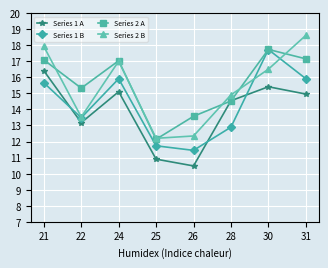

What is the approximate value of Series 1 B at 28?

12.9